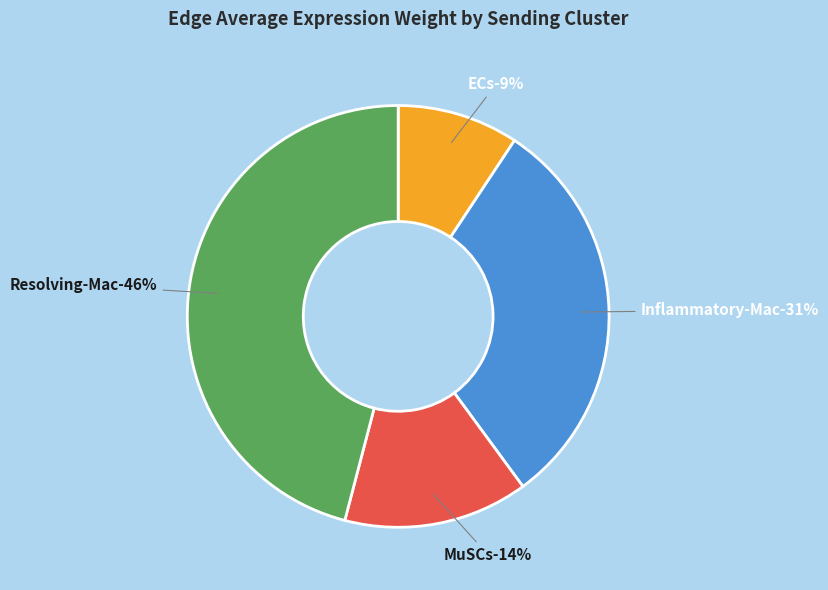

Count the number of slices in the pie.

4